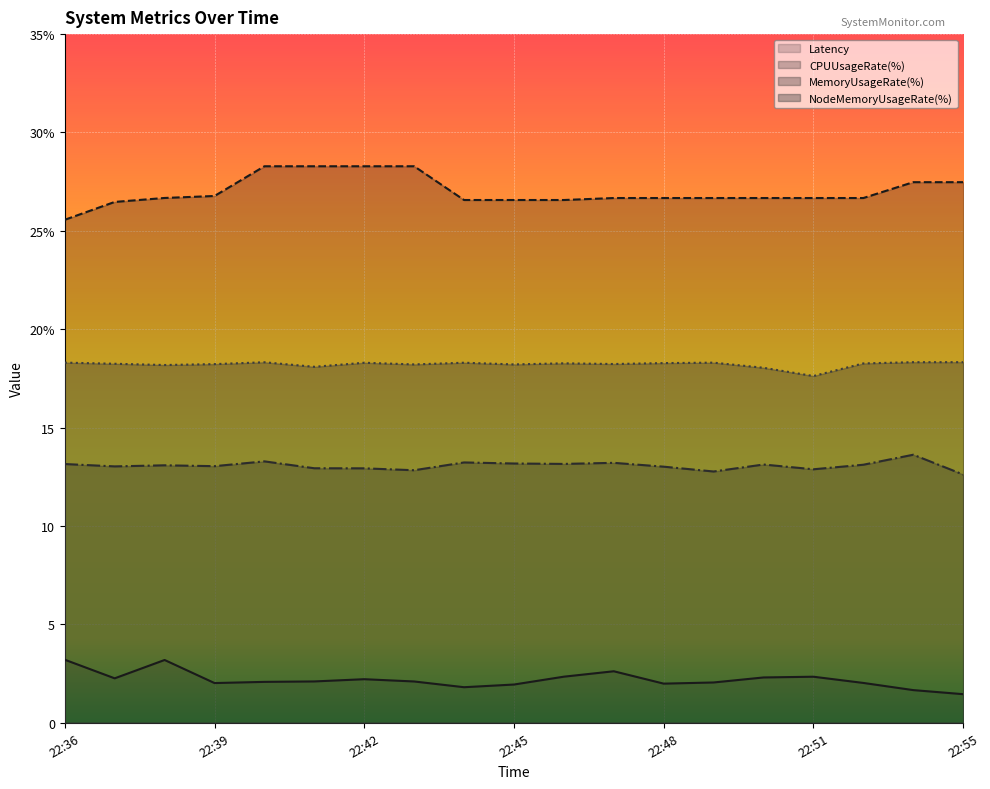

List the labels in order of Latency value, largest first.

22:36, 22:38, 22:47, 22:46, 22:51, 22:50, 22:37, 22:42, 22:41, 22:43, 22:40, 22:49, 22:52, 22:39, 22:48, 22:45, 22:44, 22:54, 22:55